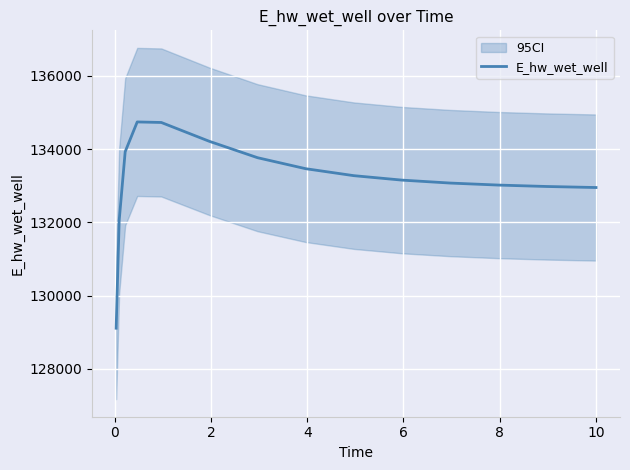

True or false: the data has more than 2 interior local peaks.

False